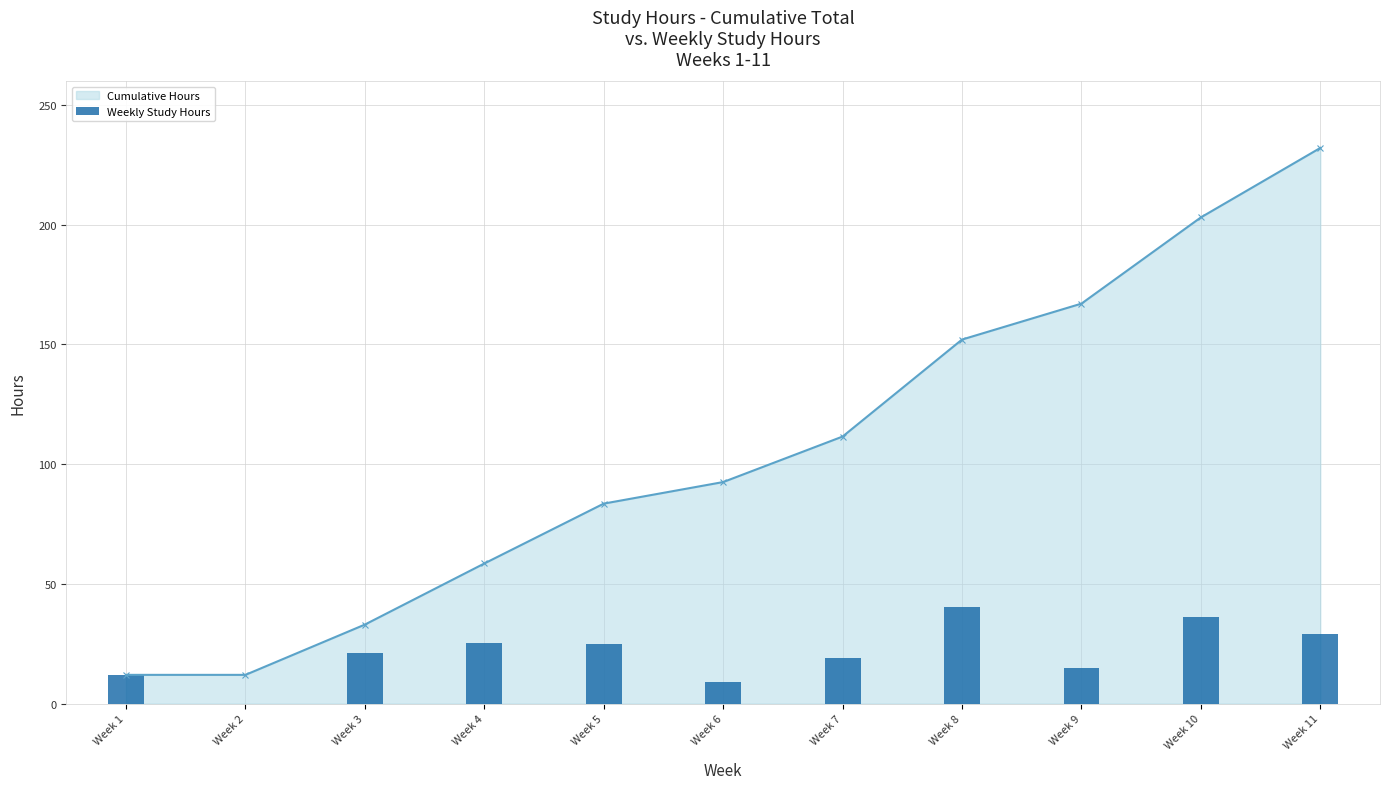

Are the bars horizontal?

No